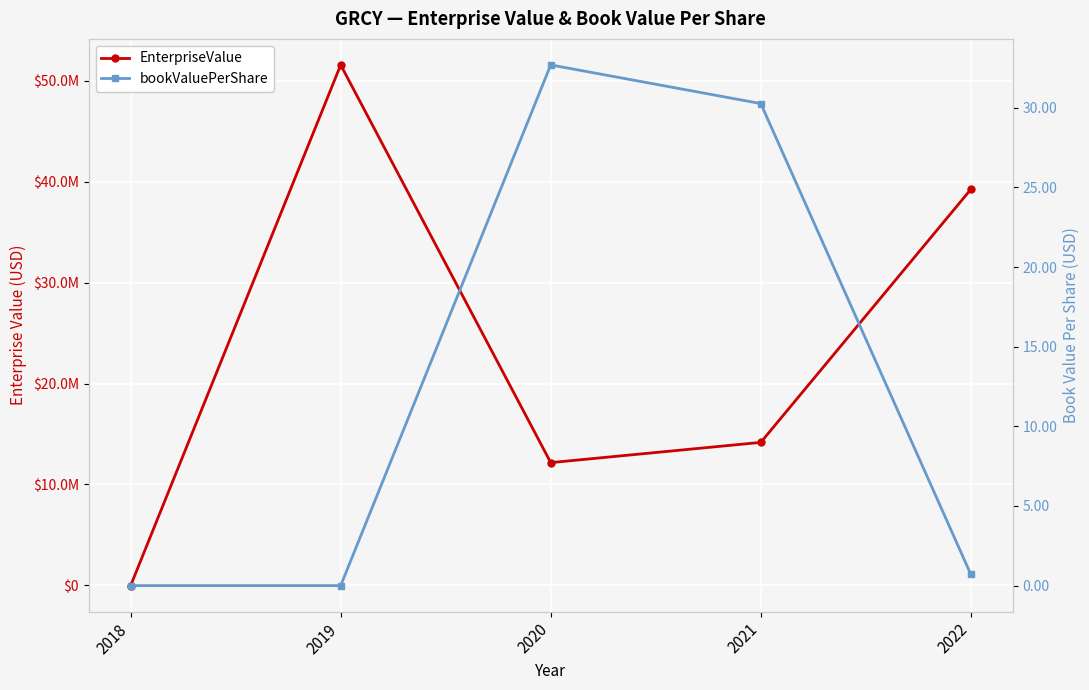

Reading left to right, what are all the values shown in this chart?

EnterpriseValue: -25000.0	51586169.0	12167018.4	14173039.0	39254380.4
bookValuePerShare: 0.0	-0.0	32.7	30.3	0.7